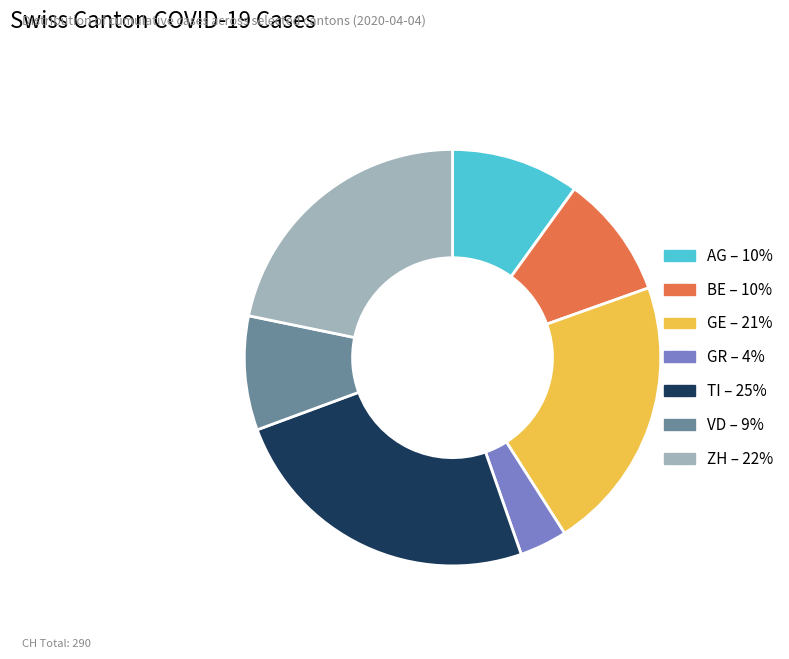

Is the sum of BE – 10% and TI – 25% greater than half?

No